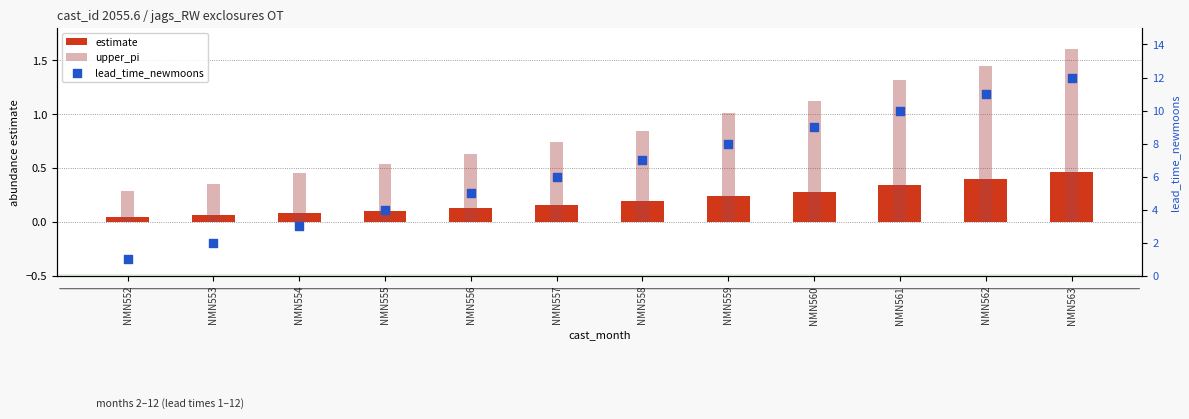

Which series contains the highest Y value?

lead_time_newmoons